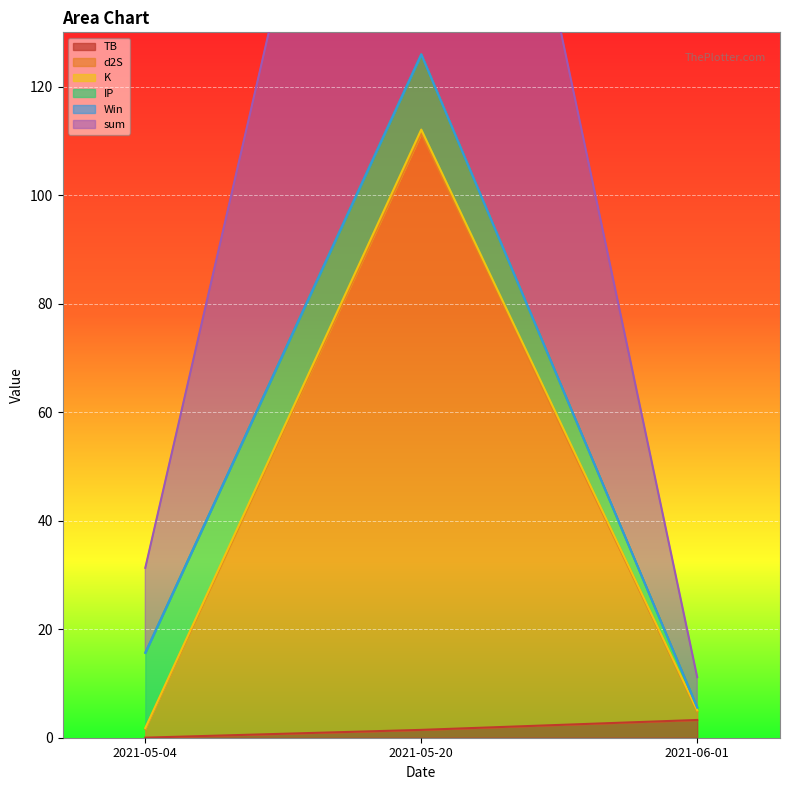

What is the average value of the sum series?

49.1